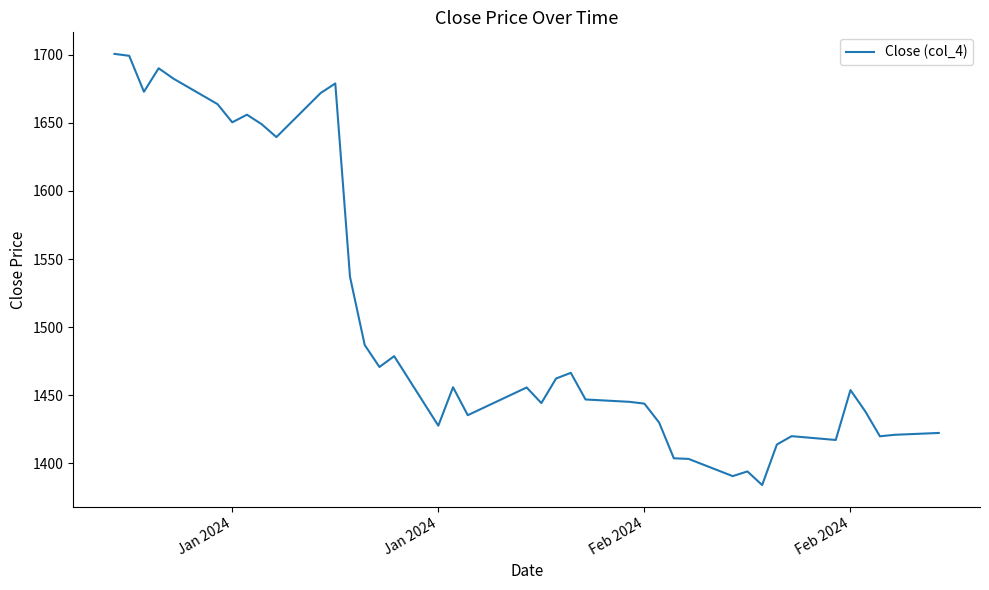

What is the minimum value shown in the chart?

1384.0